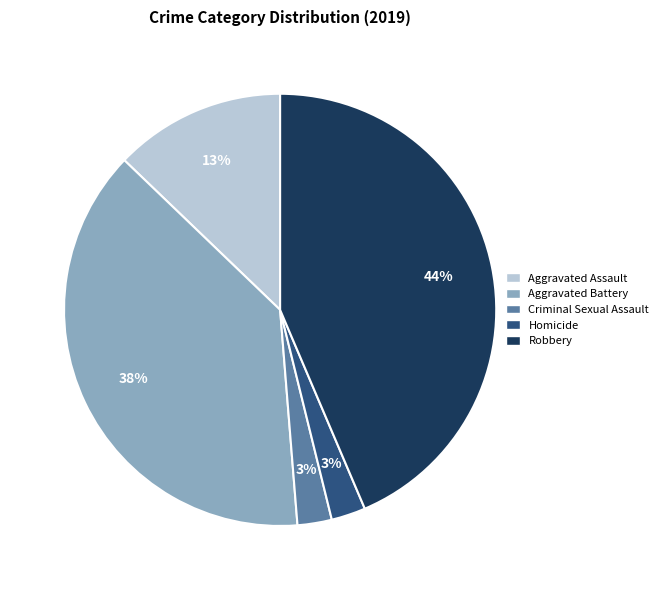

To the nearest percent, what portion does Criminal Sexual Assault represent?

3%